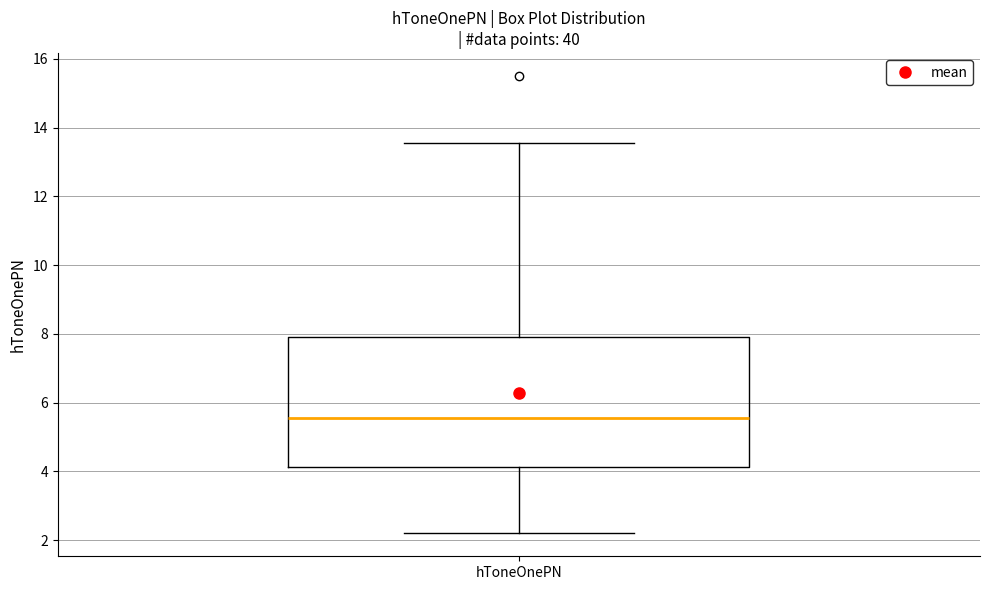

Read this box plot against the y-axis: the position of the median line, the range covered by the box, and the ends of both whiskers. The values are not printed on the chart, so give them approximately, as read against the axis.

median 5.6, box 4.2 to 8.0, whiskers 2.2 to 13.6